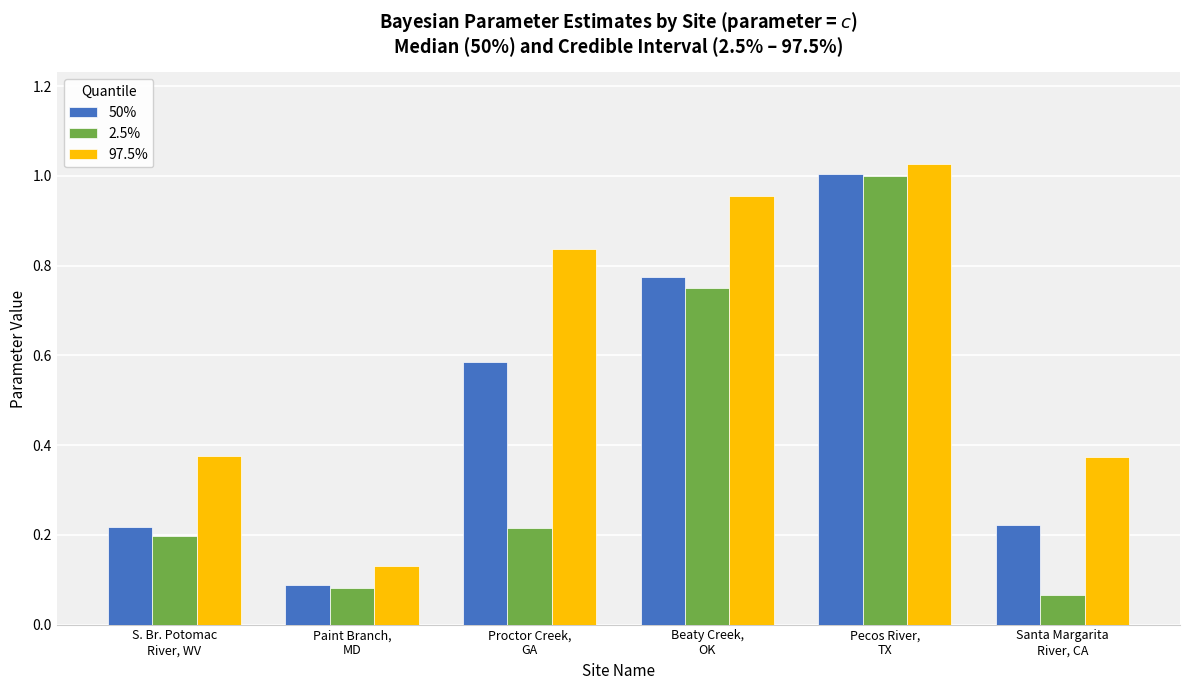

At how many categories does at least one series exceed 0?

6